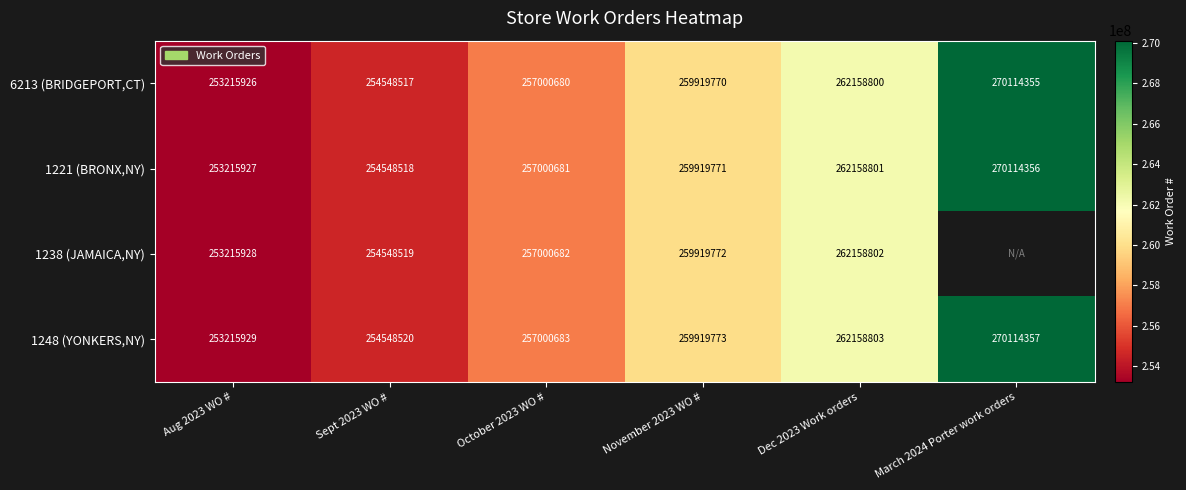

The 1248 (YONKERS,NY) series shows 419640902 at Aug 2023 WO #. True or false?

False